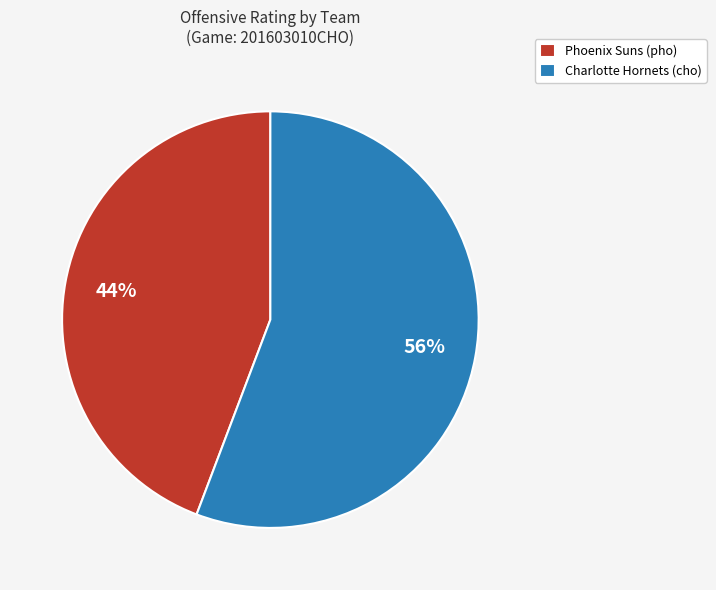

What percentage is the Charlotte Hornets (cho) slice, to the nearest percent?

56%